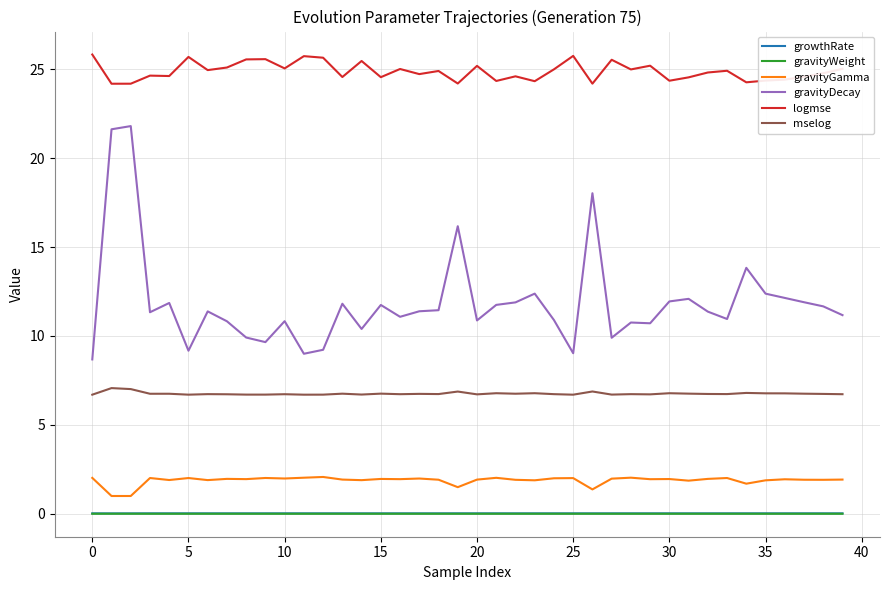

True or false: gravityDecay and mselog cross at least once.

False